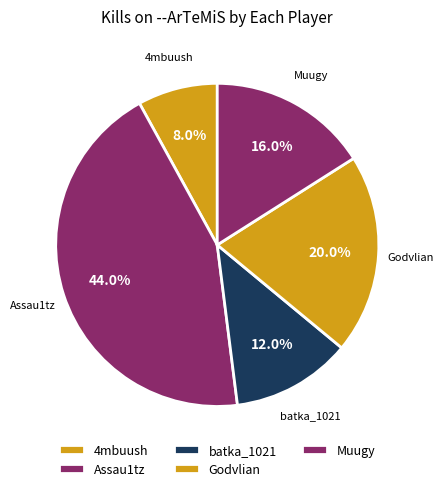

Count the number of slices in the pie.

5